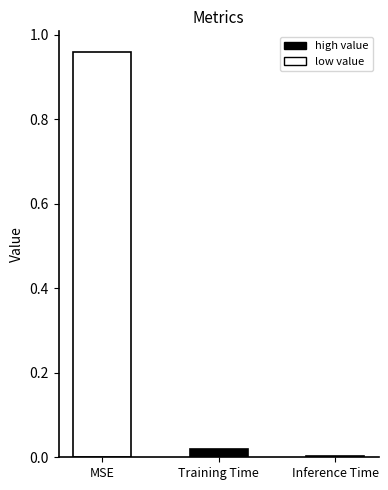

The chart shows a value of 0.0 at Inference Time. True or false?

True